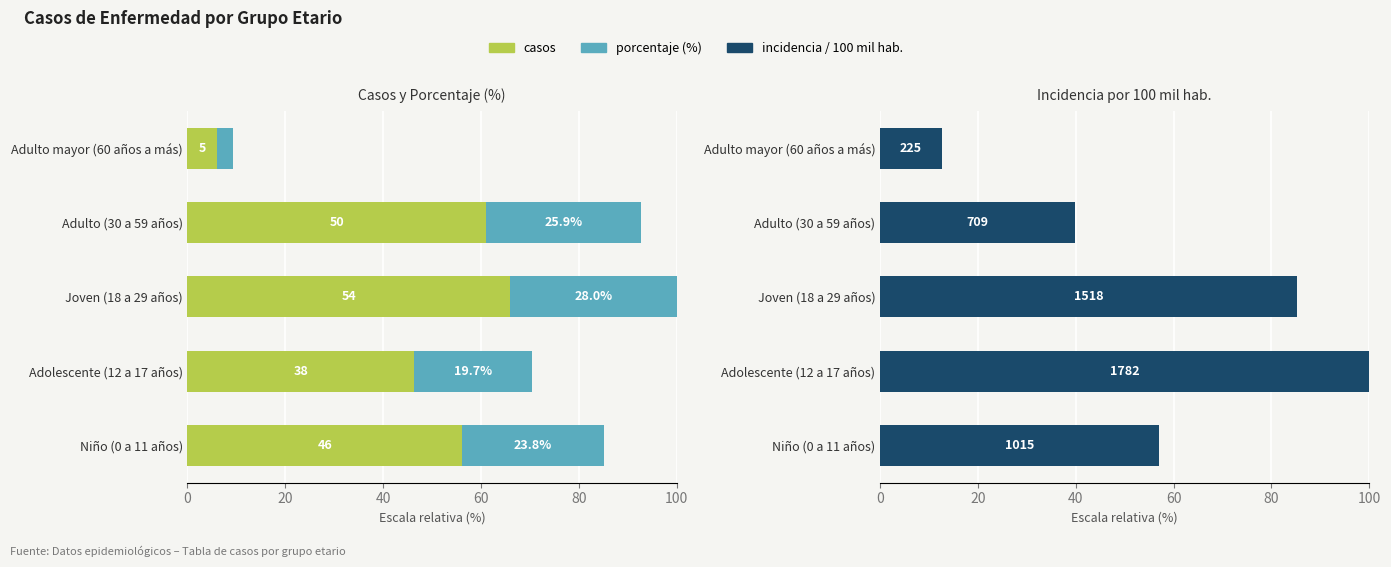

Where is porcentaje nearest to the value 18?

Adolescente (12 a 17 años)